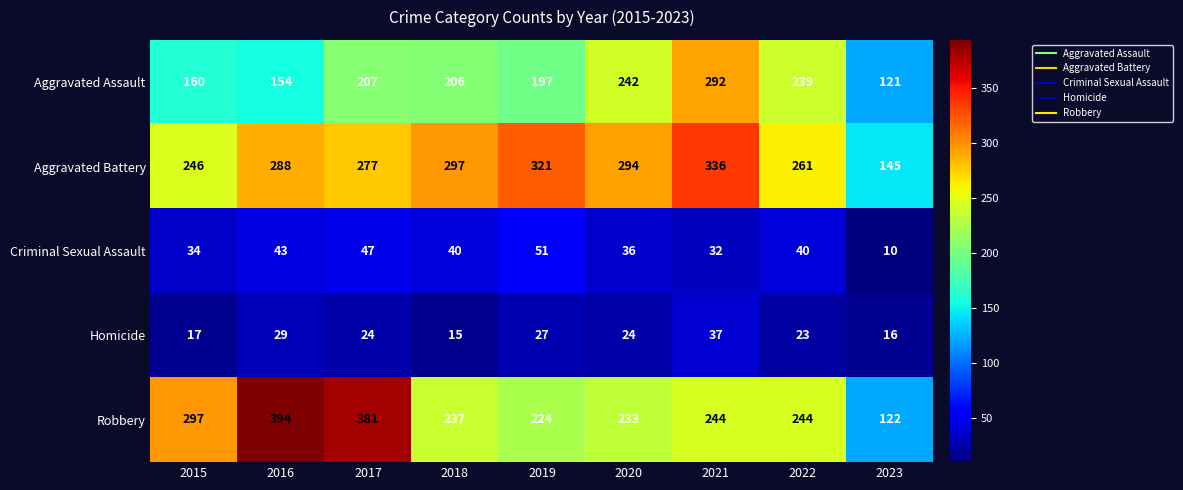

The value of Aggravated Assault at 2015 is 160. True or false?

True